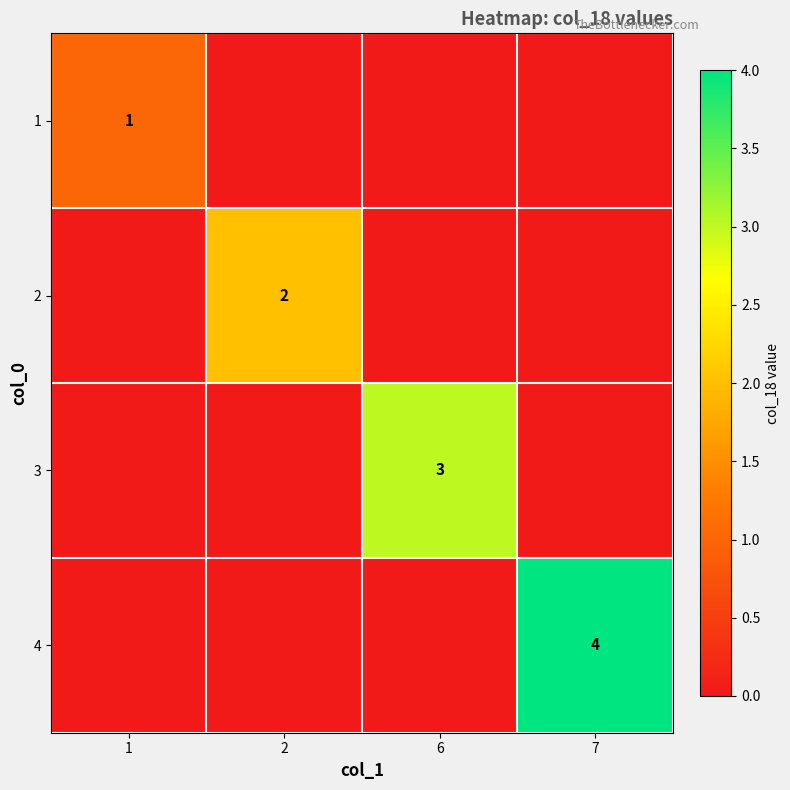

True or false: 4 has a value of 4 at 7.

True